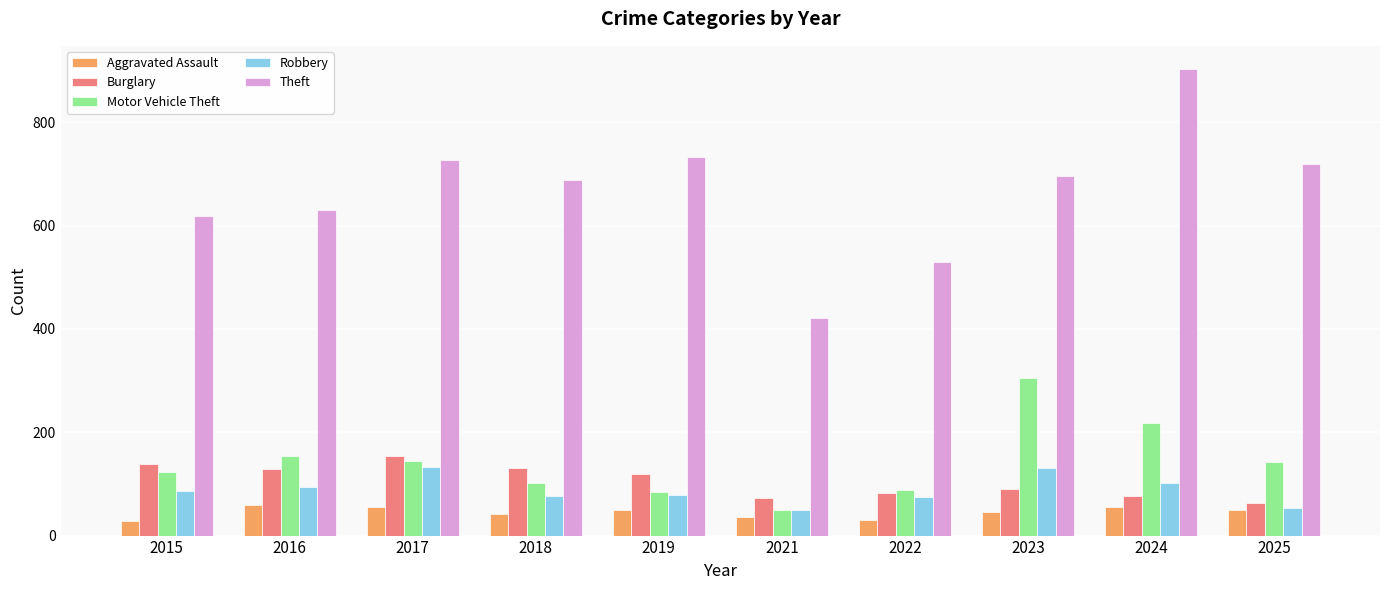

Is it true that Motor Vehicle Theft equals 38 at 2019?

False